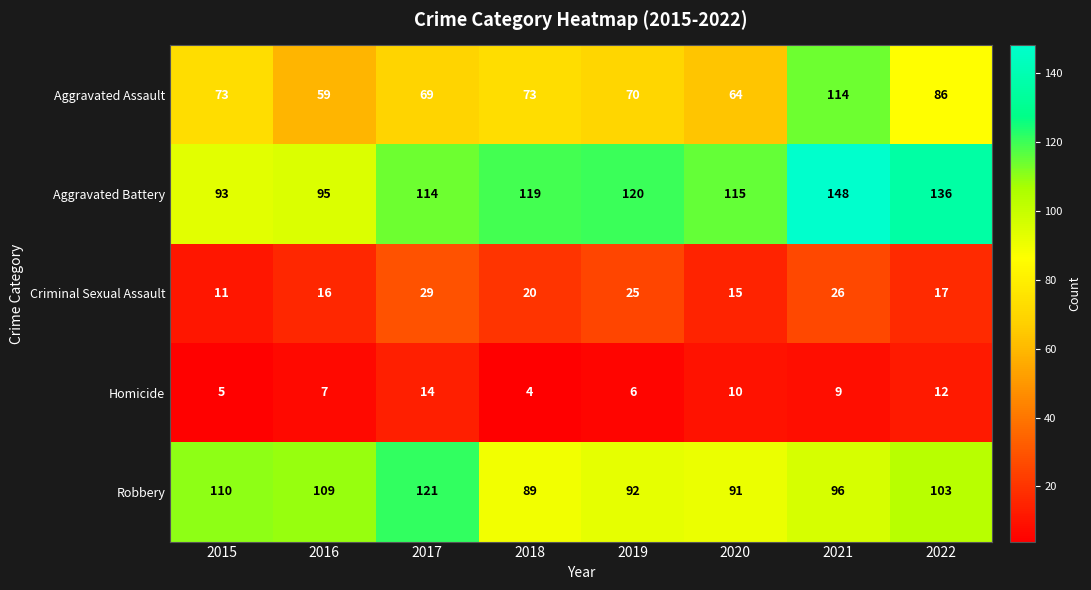

At which category is the sum across all series the highest?

2021